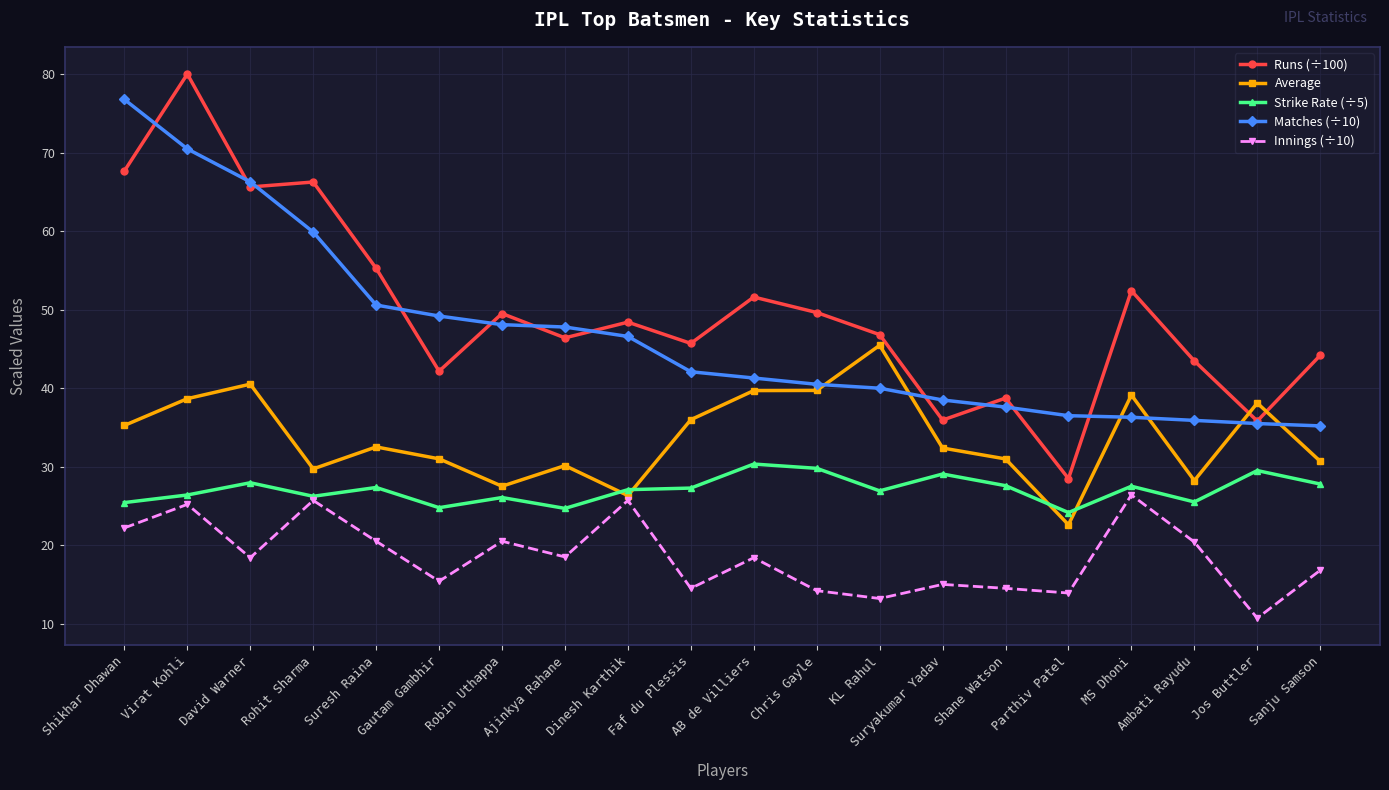

Which series has the largest total across all categories?

Runs (÷100)